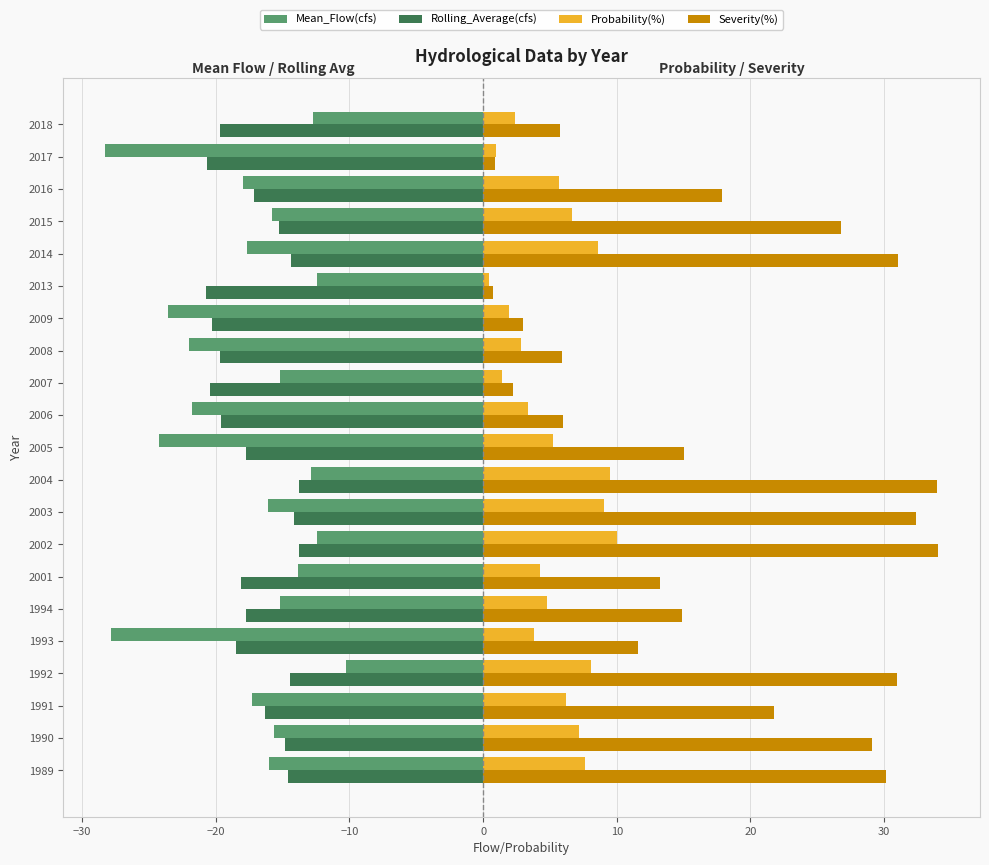

The value of Rolling_Average(cfs) at 1989 is -10.0. True or false?

False